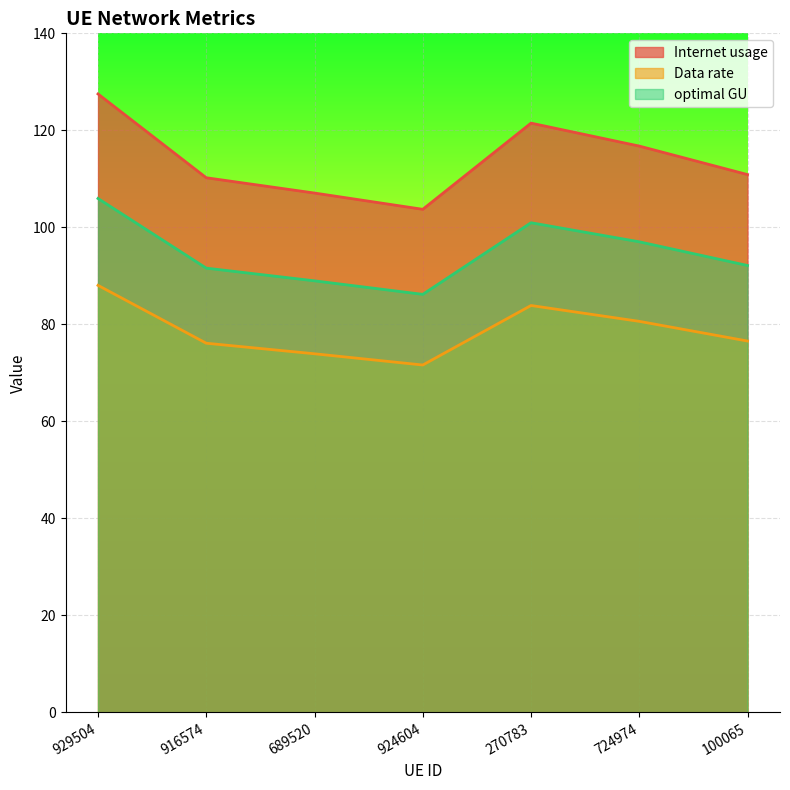

What is the difference between the Internet usage values at 689520 and 724974?

9.7